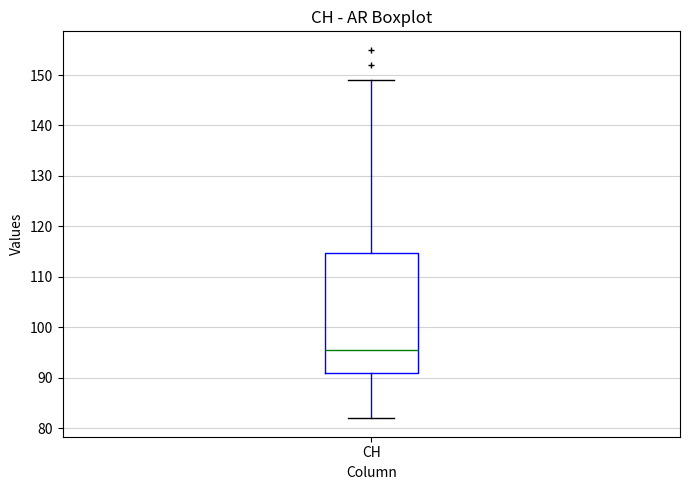

Read this box plot against the y-axis: the position of the median line, the range covered by the box, and the ends of both whiskers. The values are not printed on the chart, so give them approximately, as read against the axis.

median 96, box 91 to 115, whiskers 82 to 149